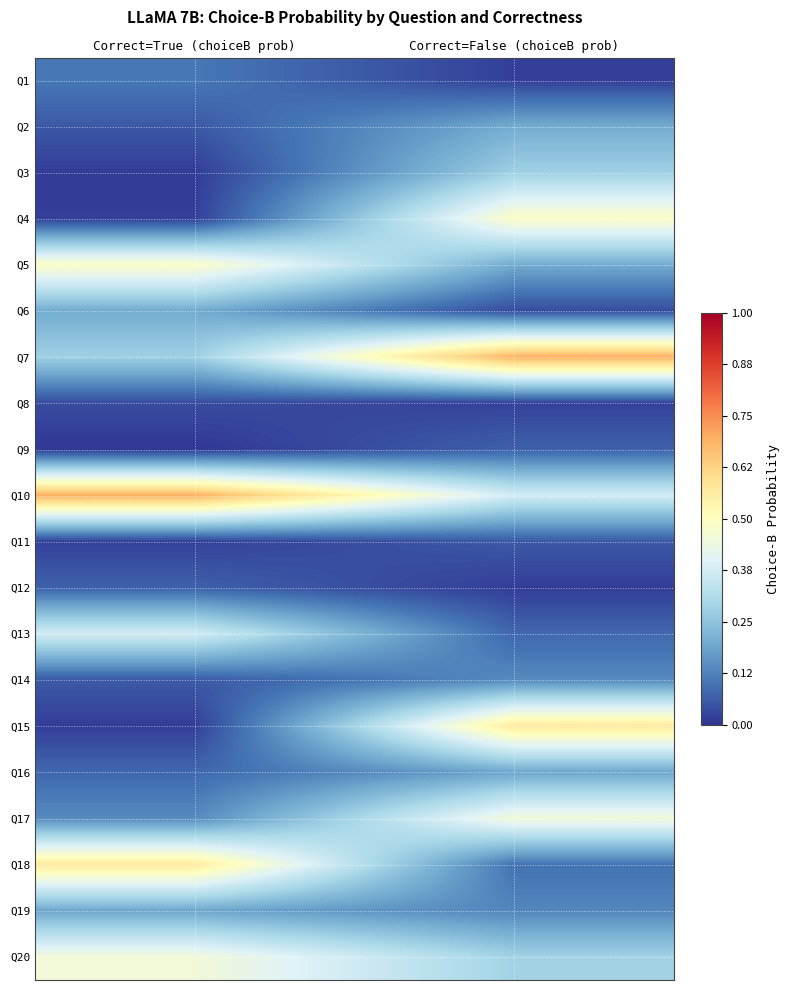

Which has a higher value, Correct=True (choiceB prob) or Correct=False (choiceB prob)?

Correct=True (choiceB prob)